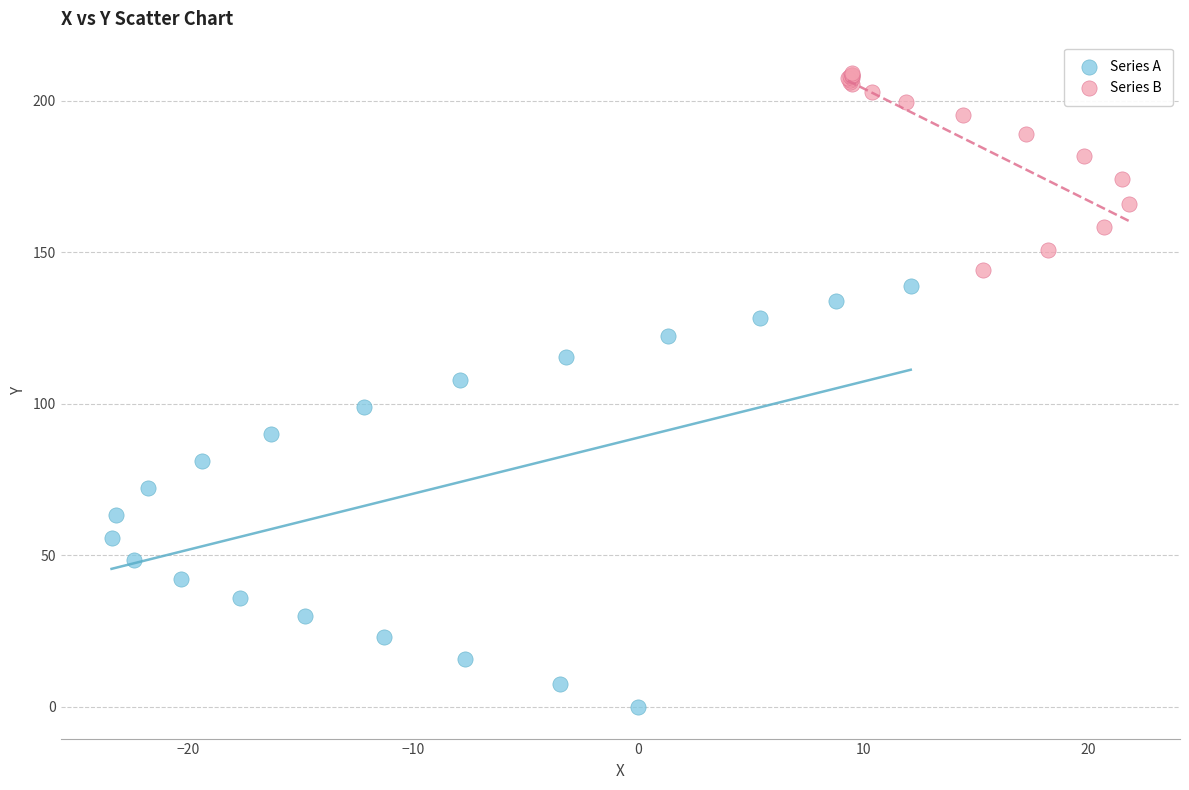

What are all the series names shown in the legend?

Series A, Series B